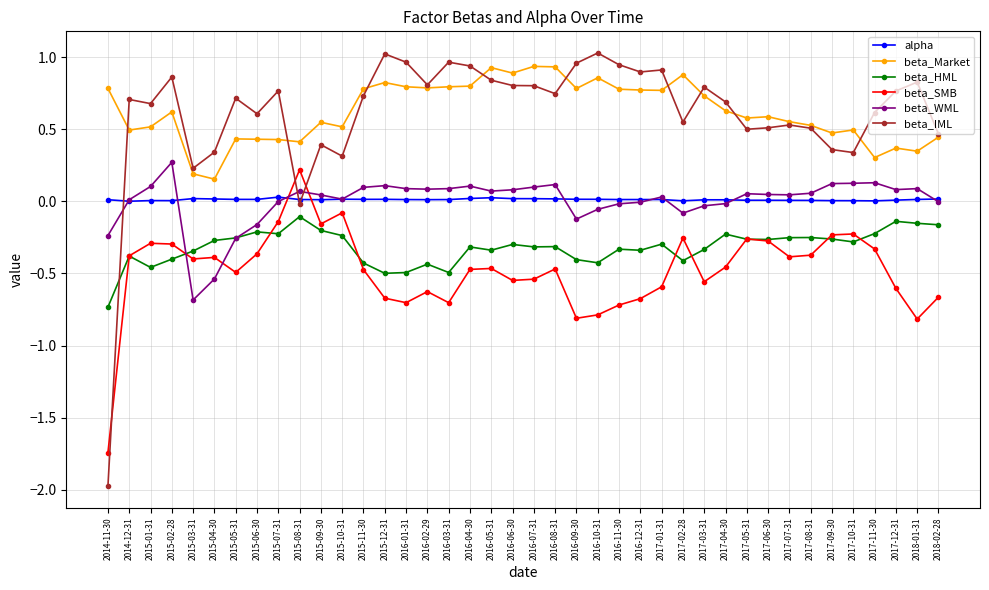

How many lines are shown in the chart?

6